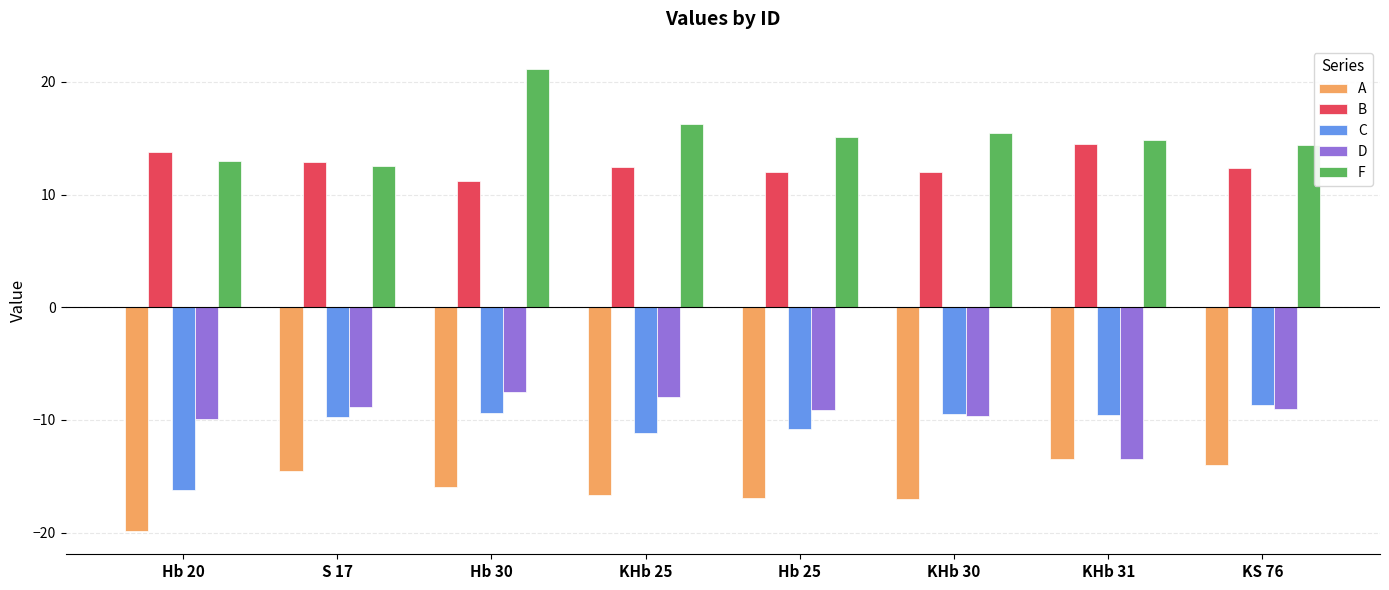

What is the maximum value for A?

-13.5